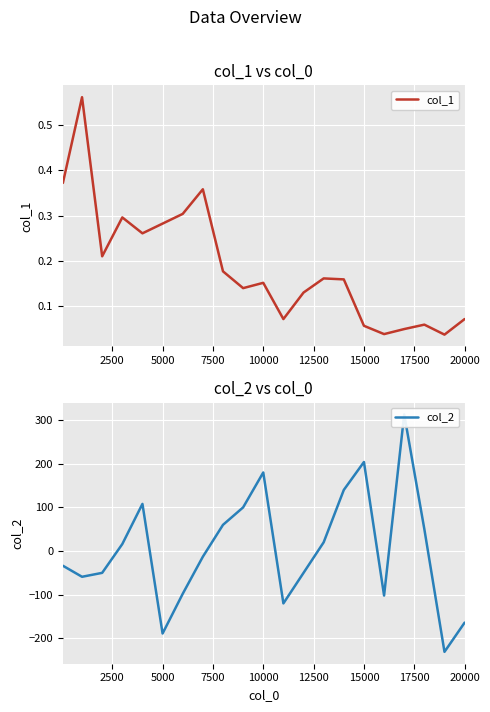

What is the maximum value shown in the chart?

313.0